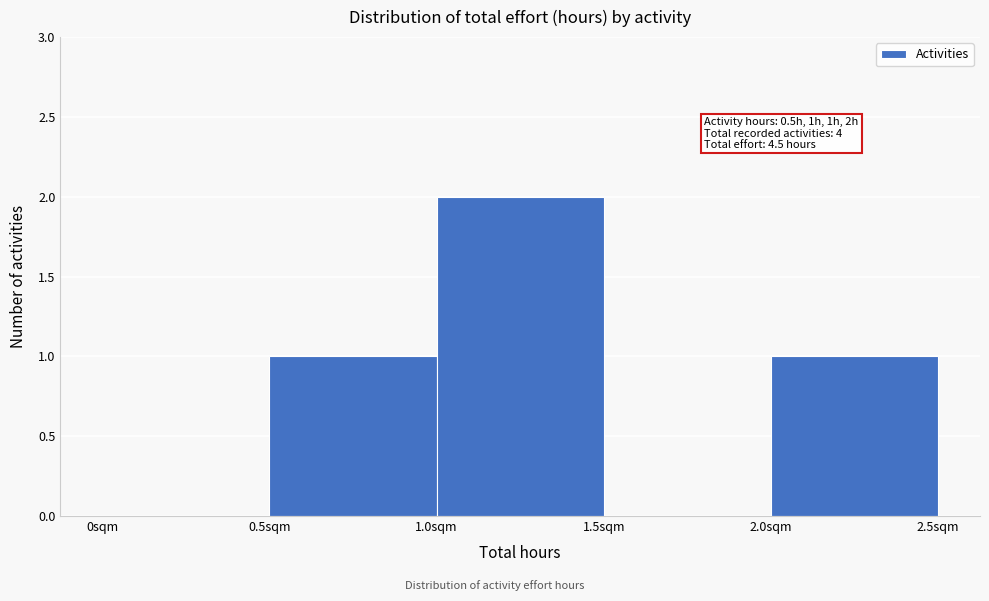

Over which range of the x-axis is the bar tallest?

1.0 to 1.5